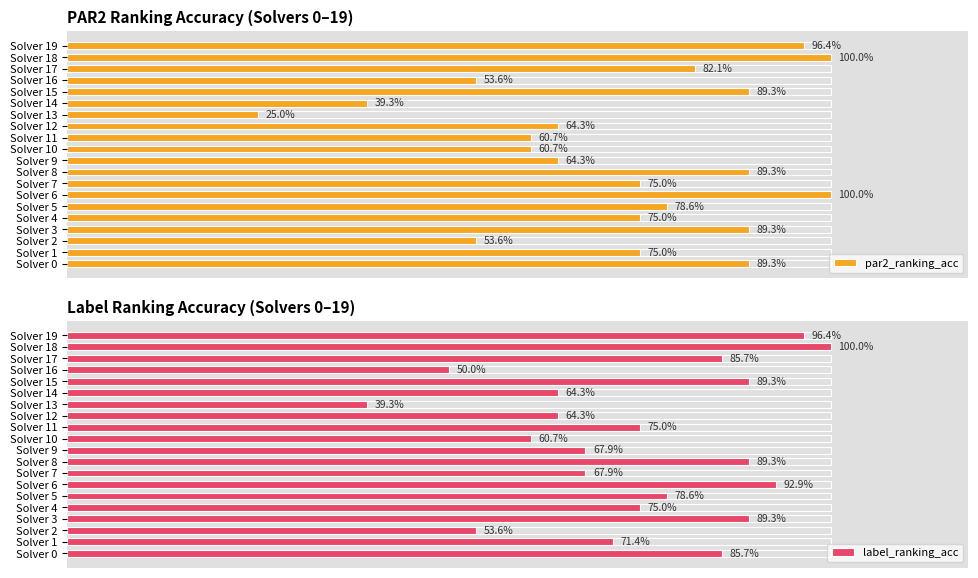

What is the value of the par2_ranking_acc bar at the 11th from the left?

0.6